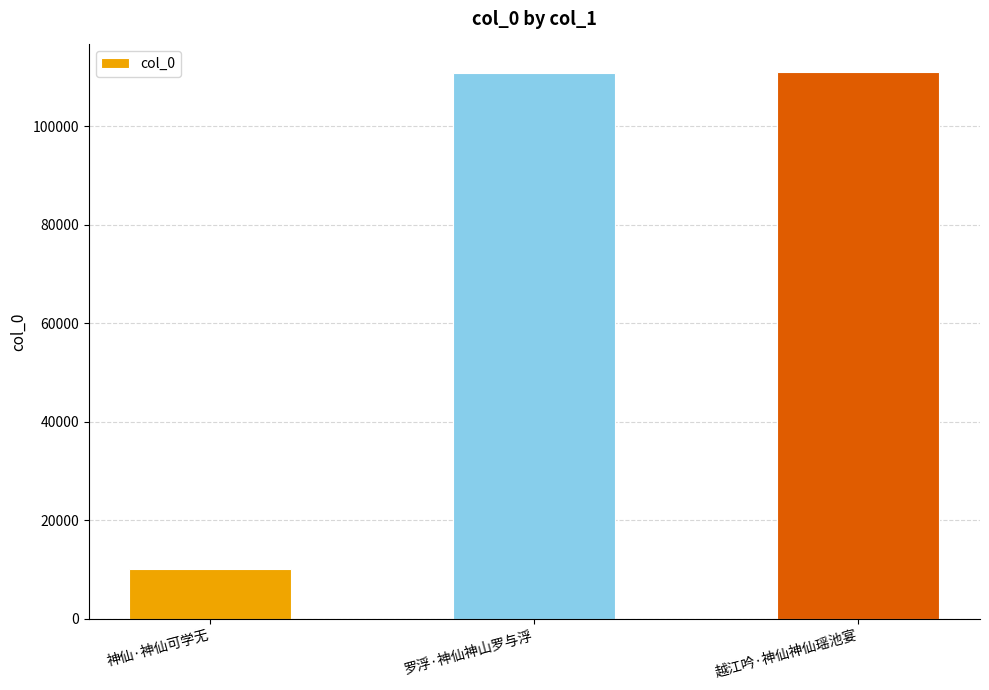

Does the chart contain stacked bars?

No